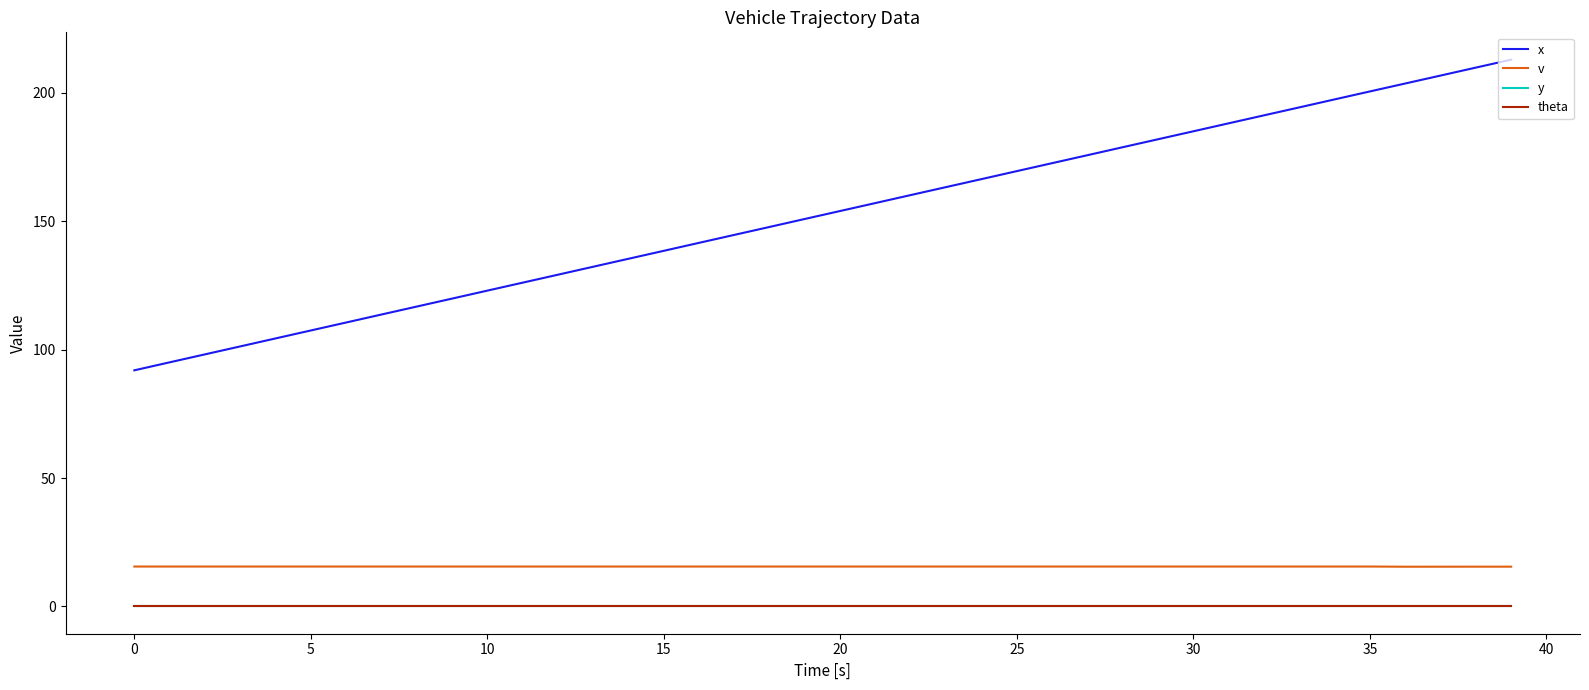

Reading left to right, transcribe all the data shown in this chart.

x: 92.0	95.1	98.2	101.3	104.4	107.5	110.6	113.7	116.8	119.9	123.0	126.1	129.2	132.3	135.4	138.5	141.6	144.7	147.8	150.9	154.0	157.1	160.2	163.3	166.4	169.5	172.6	175.7	178.8	181.9	185.1	188.2	191.3	194.4	197.5	200.6	203.7	206.8	209.8	212.9
v: 15.5	15.5	15.5	15.5	15.5	15.5	15.5	15.5	15.5	15.5	15.5	15.5	15.5	15.5	15.5	15.5	15.5	15.5	15.5	15.5	15.5	15.5	15.5	15.5	15.5	15.5	15.5	15.5	15.5	15.5	15.5	15.5	15.5	15.5	15.5	15.5	15.4	15.5	15.5	15.5
y: 0.0	0.0	0.0	0.0	0.0	0.0	0.0	0.0	0.0	0.0	0.0	0.0	0.0	0.0	0.0	0.0	0.0	0.0	0.0	0.0	0.0	0.0	0.0	0.0	0.0	0.0	0.0	0.0	0.0	0.0	0.0	0.0	0.0	0.0	0.0	0.0	0.0	0.0	0.0	0.0
theta: 0.0	0.0	0.0	0.0	0.0	0.0	0.0	0.0	0.0	0.0	0.0	0.0	0.0	0.0	0.0	0.0	0.0	0.0	0.0	0.0	0.0	0.0	0.0	0.0	0.0	0.0	0.0	0.0	0.0	0.0	0.0	0.0	0.0	0.0	0.0	0.0	0.0	0.0	0.0	0.0